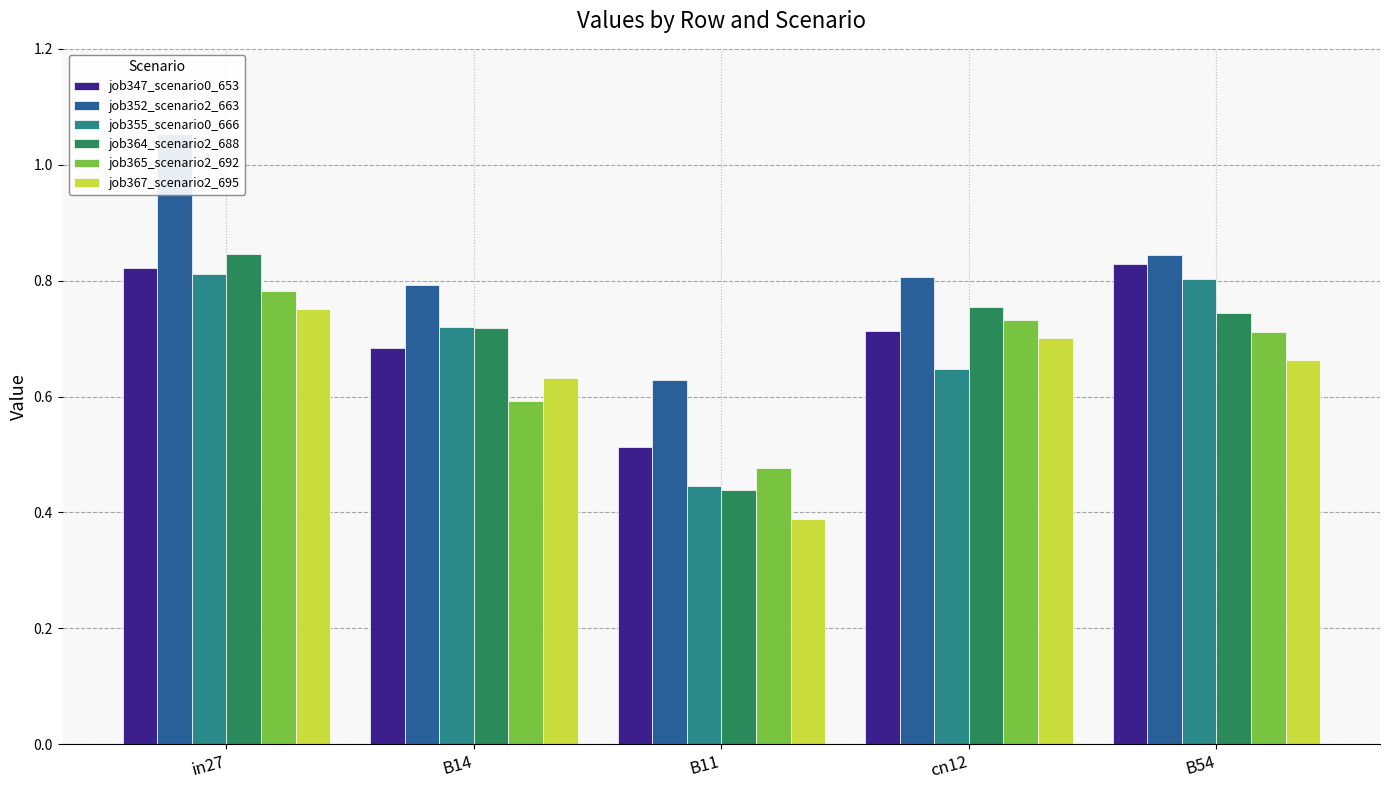

What is the minimum value shown in the chart?

0.4